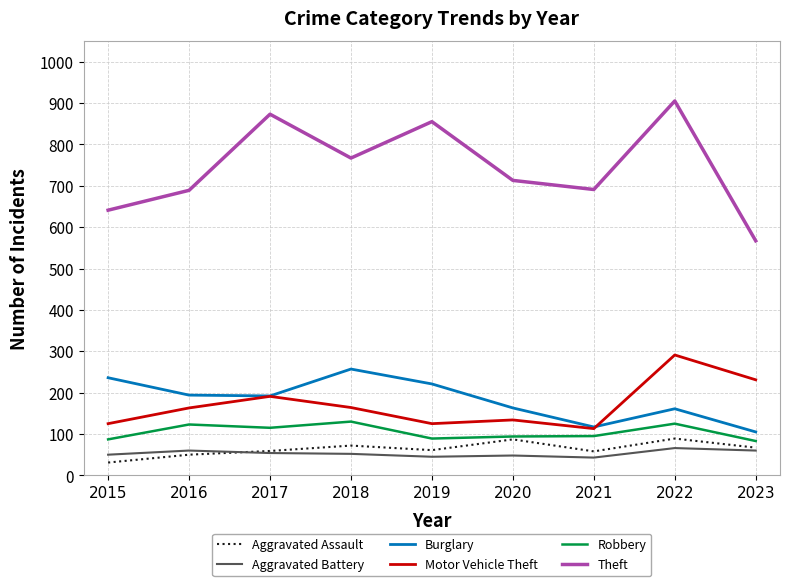

What is the difference between the maximum and minimum values in the Theft series?

338